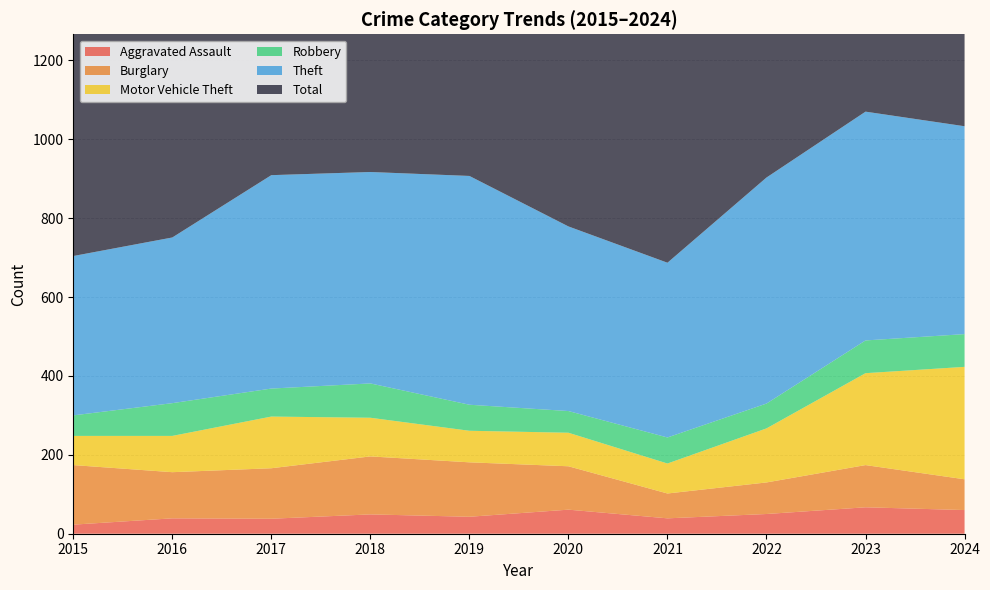

How many values in the Total series exceed 964?

4